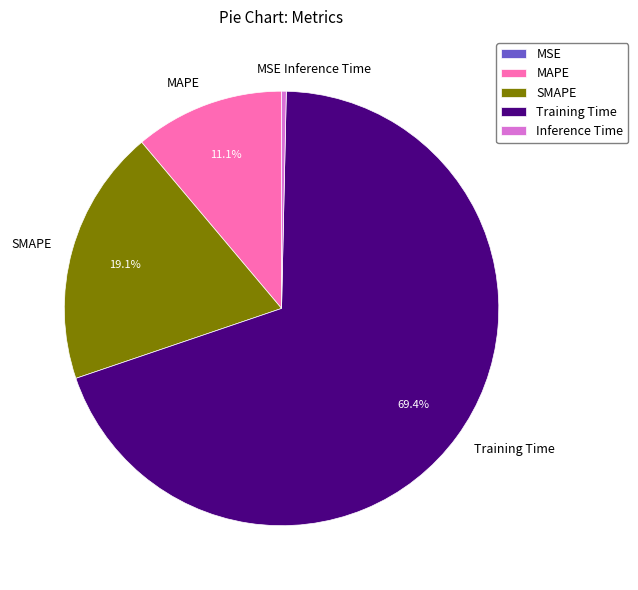

To the nearest percent, what is the difference between the largest and smallest slice percentages?

69%